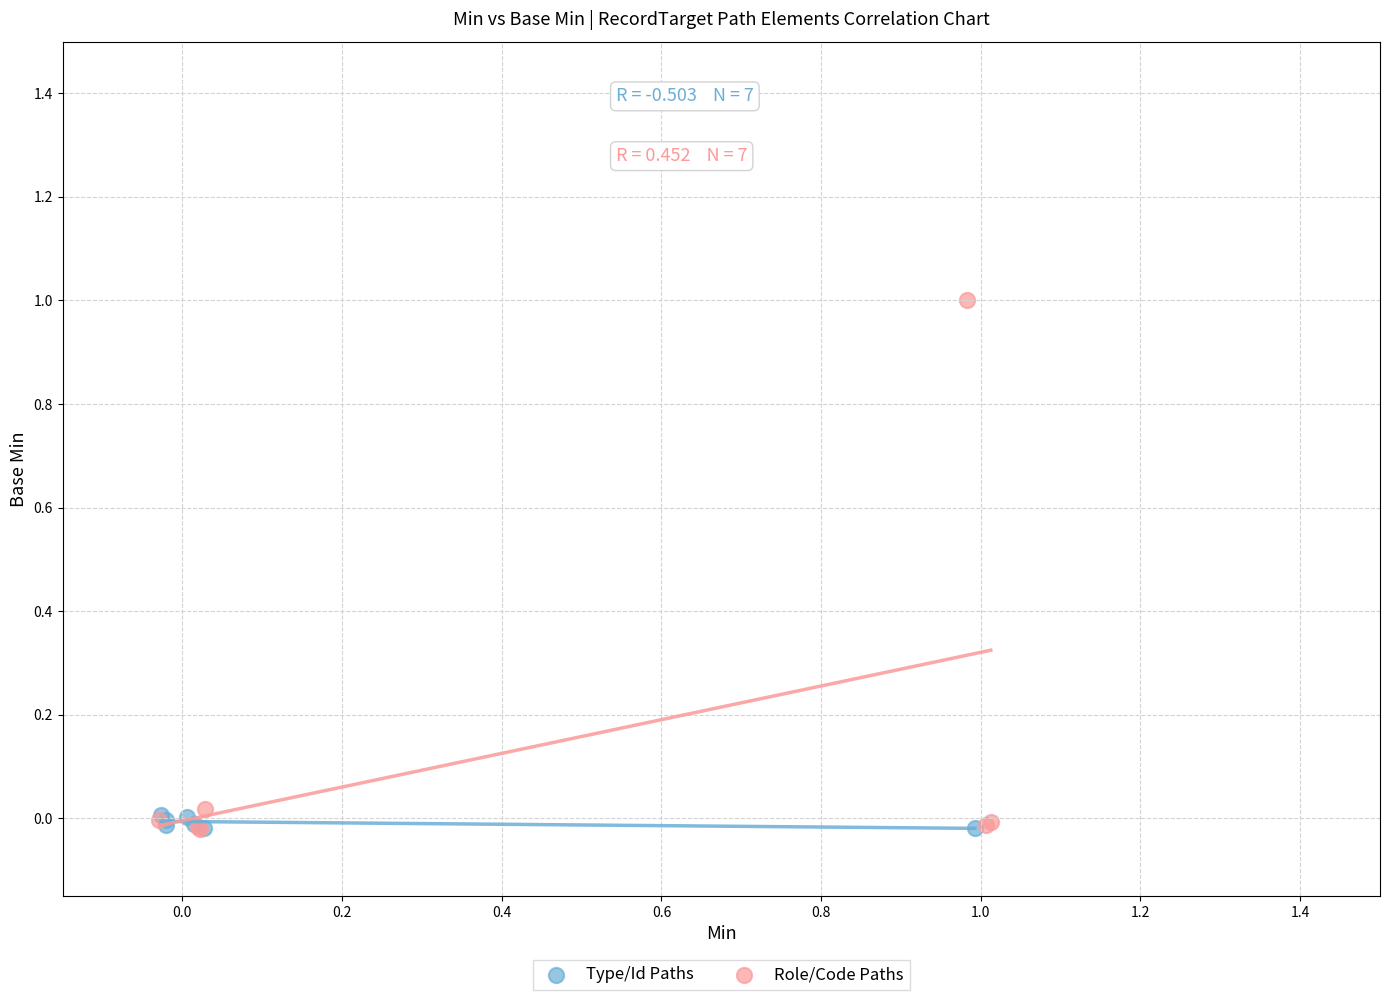

Which series has the largest Y range (max minus min)?

Role/Code Paths